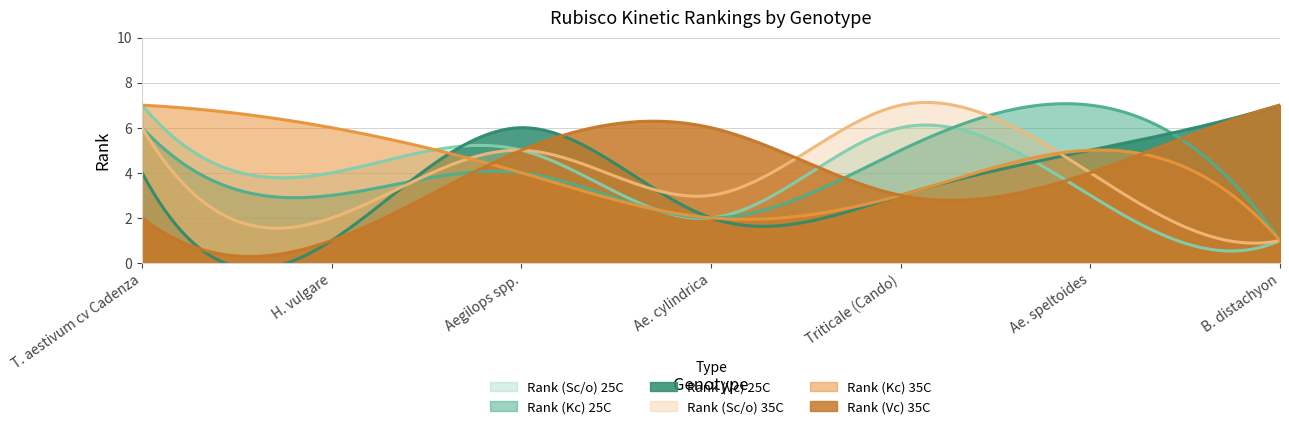

List the labels in order of Rank (Kc) 25C value, smallest first.

B. distachyon, Ae. cylindrica, H. vulgare, Aegilops spp., Triticale (Cando), T. aestivum cv Cadenza, Ae. speltoides